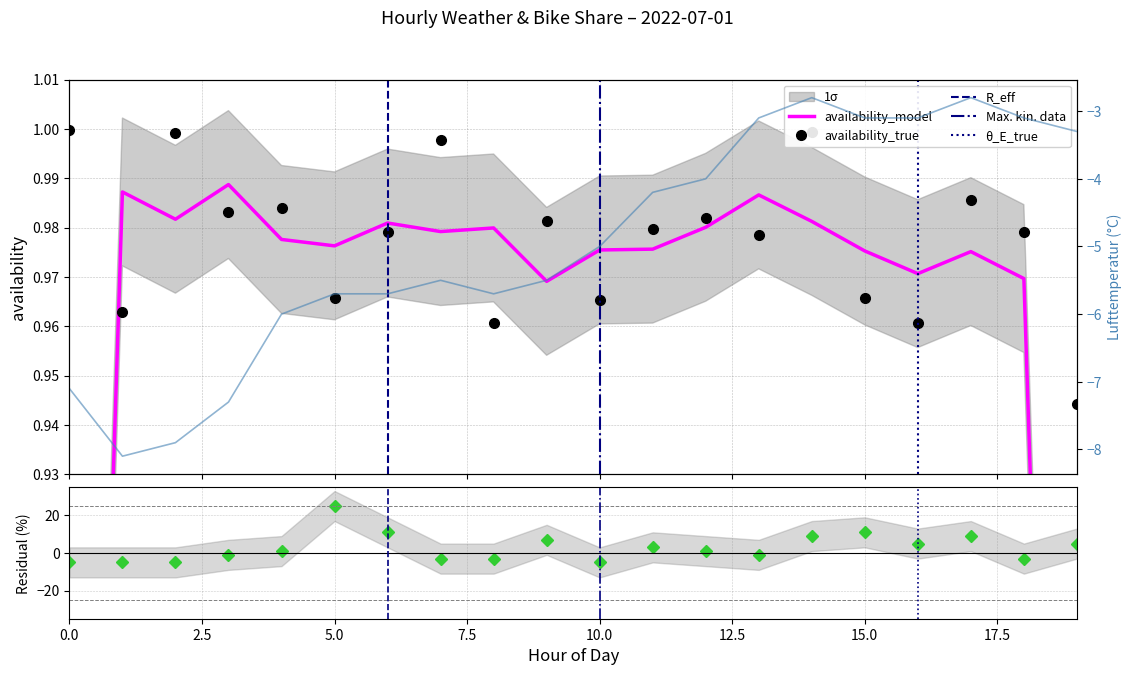

What is the value of the availability point at the 1st from the left?

1.0